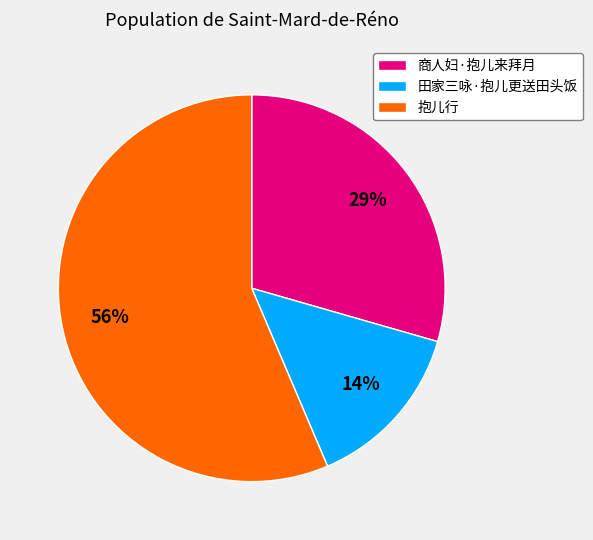

To the nearest percent, what is the difference between the 商人妇·抱儿来拜月 and 田家三咏·抱儿更送田头饭 slice percentages?

15%